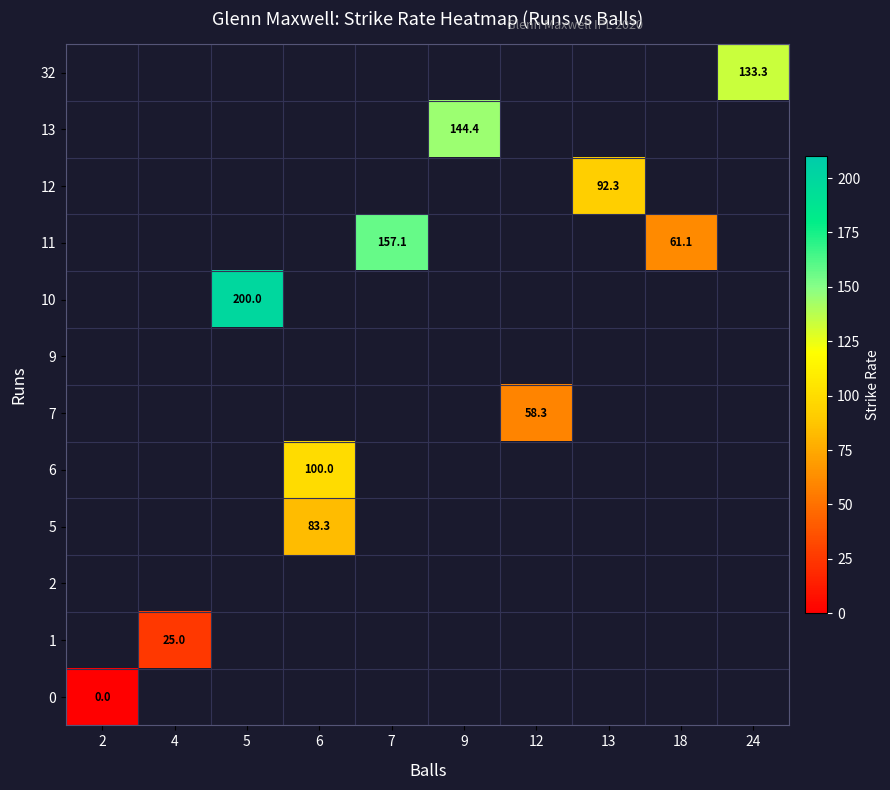

True or false: 5 has a value of 133.6 at 6.

False